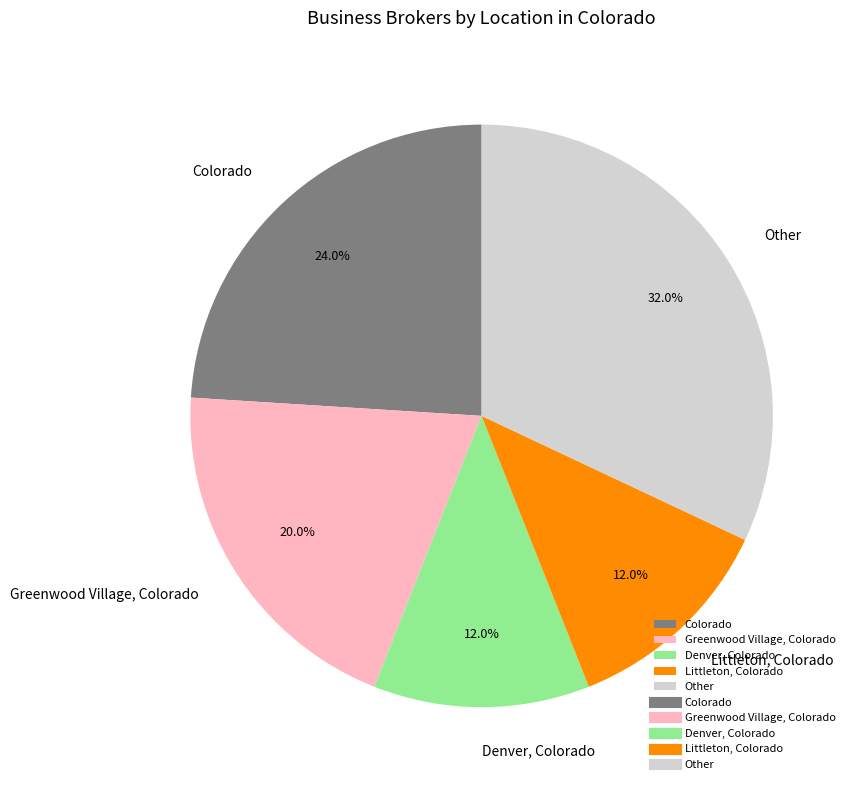

Is Denver, Colorado the majority of the pie?

No